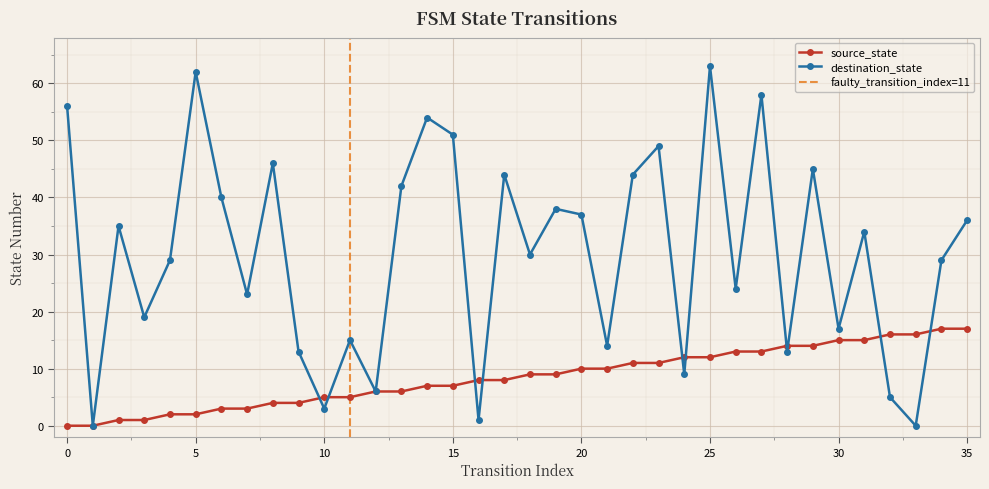

Read the destination_state value at 12, to the nearest 5.

5